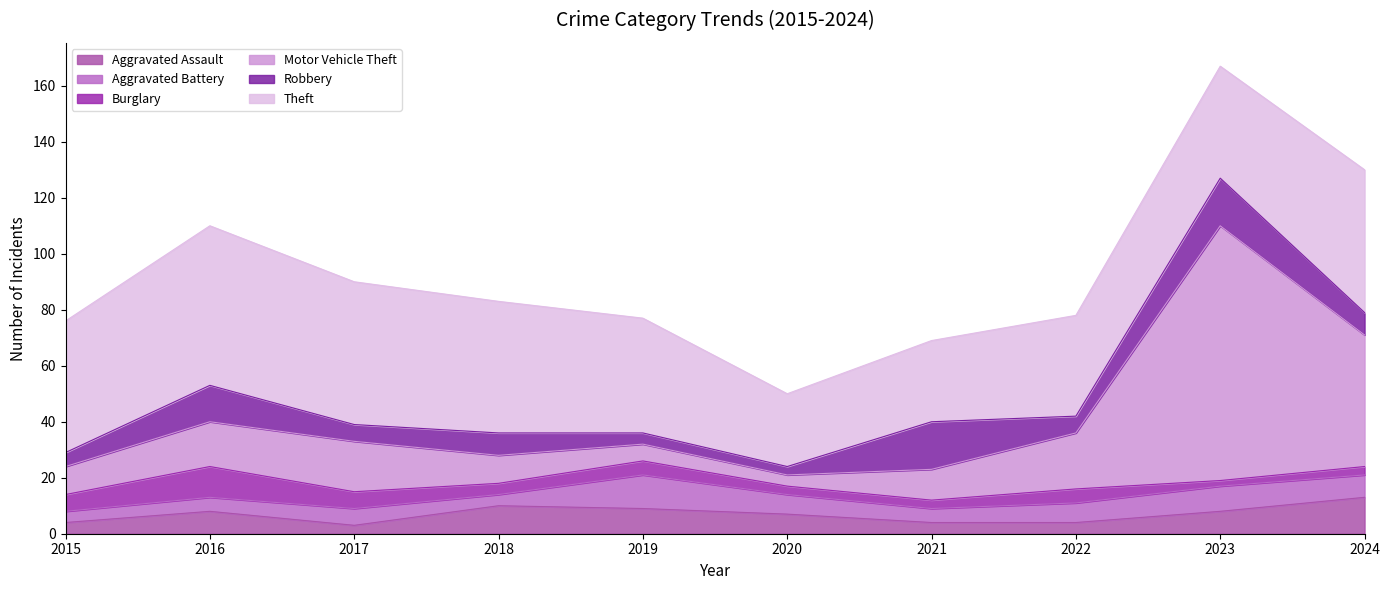

Which category has the highest value across all series?

2023